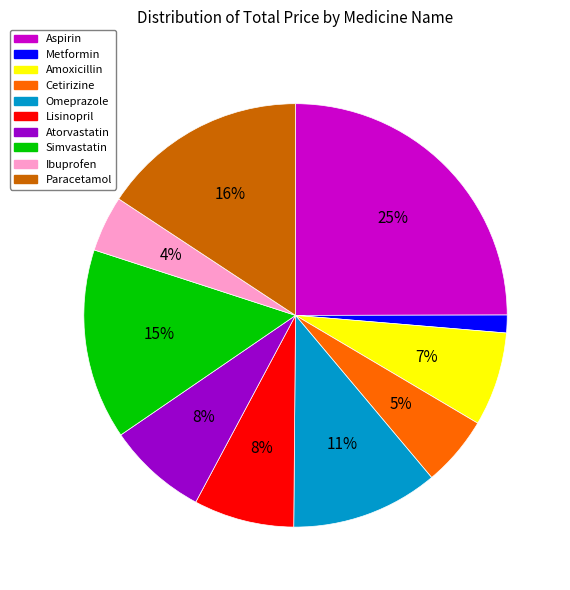

To the nearest percent, what is the combined percentage of Omeprazole and Paracetamol?

27%